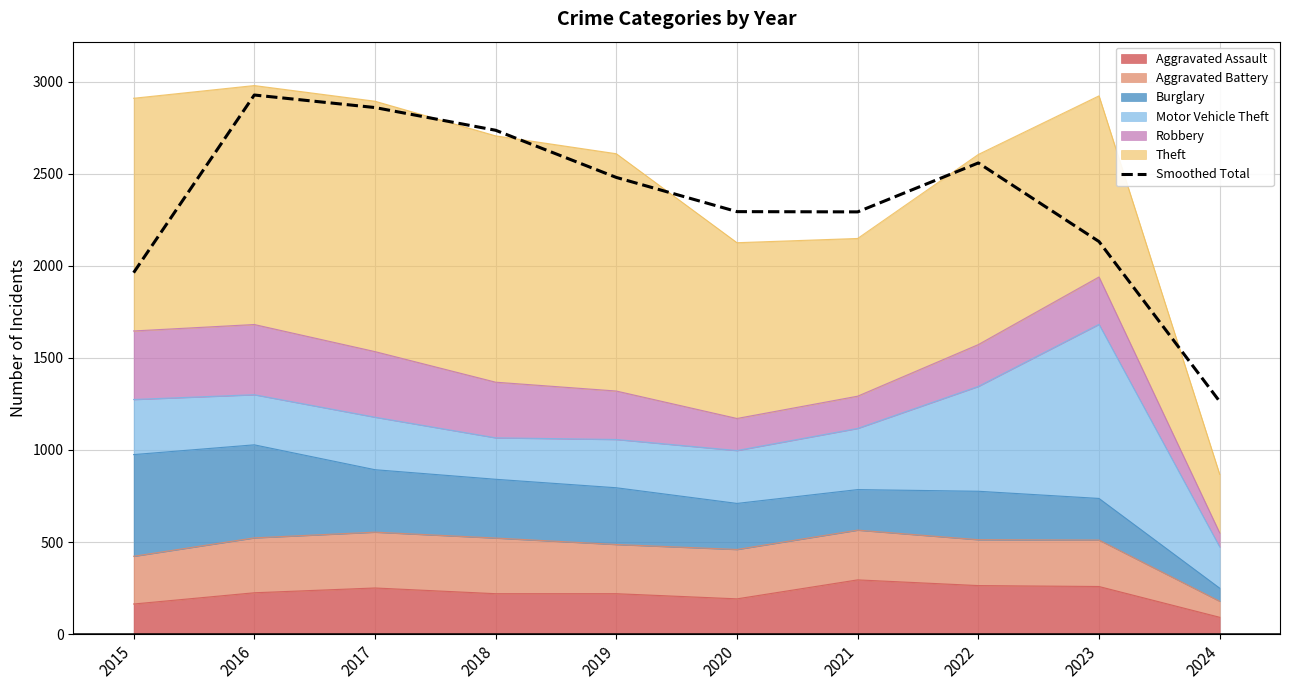

List the labels in order of value, smallest first.

2024, 2015, 2023, 2021, 2020, 2019, 2022, 2018, 2017, 2016